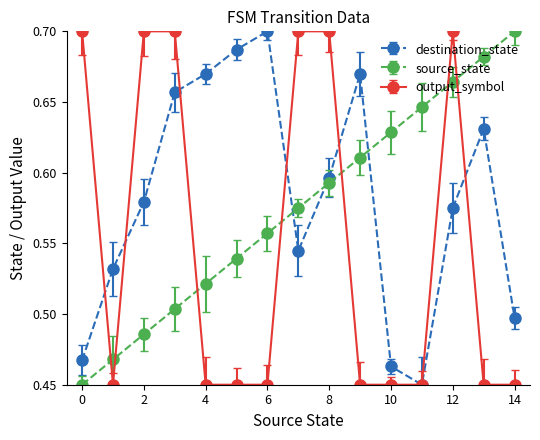

List the series in order of their overall mean, highest first.

destination_state, source_state, output_symbol